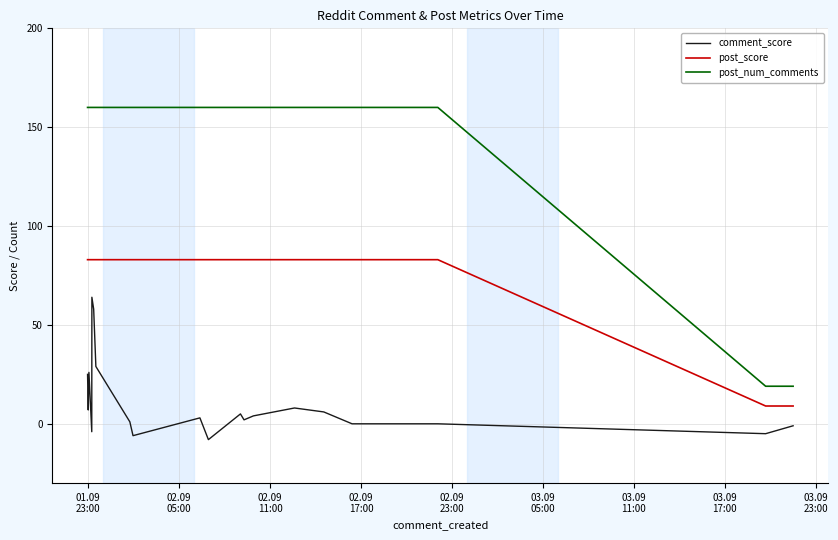

Reading left to right, list all the values displayed in this chart.

comment_score: 25	7	26	-4	64	58	29	1	-6	3	-8	5	2	4	8	6	0	0	-5	-1
post_score: 83	83	83	83	83	83	83	83	83	83	83	83	83	83	83	83	83	83	9	9
post_num_comments: 160	160	160	160	160	160	160	160	160	160	160	160	160	160	160	160	160	160	19	19